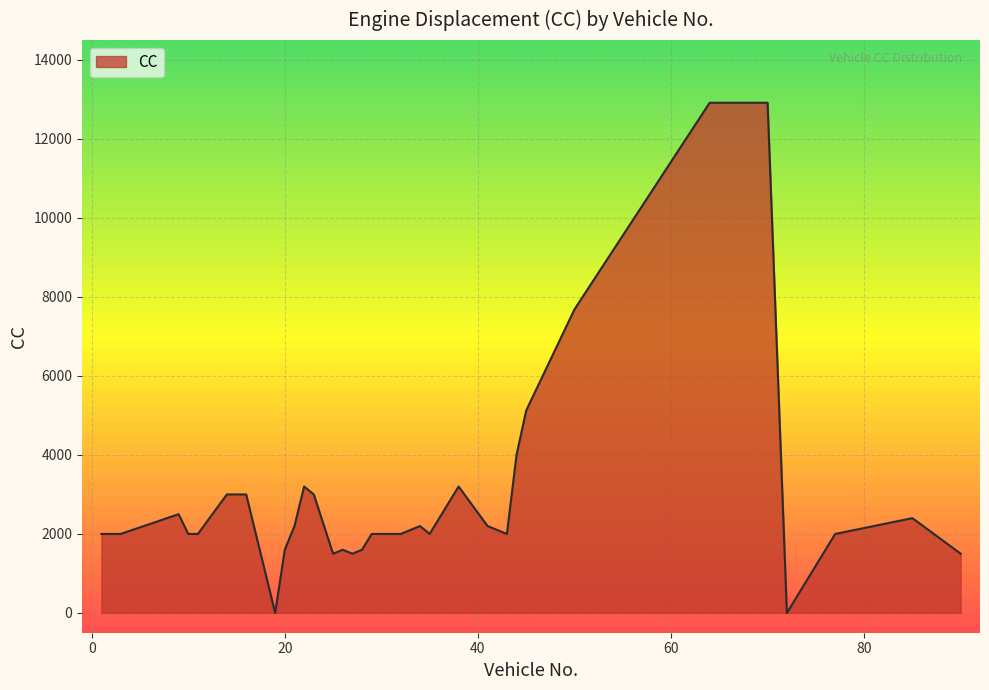

What is the greatest value displayed?

12913